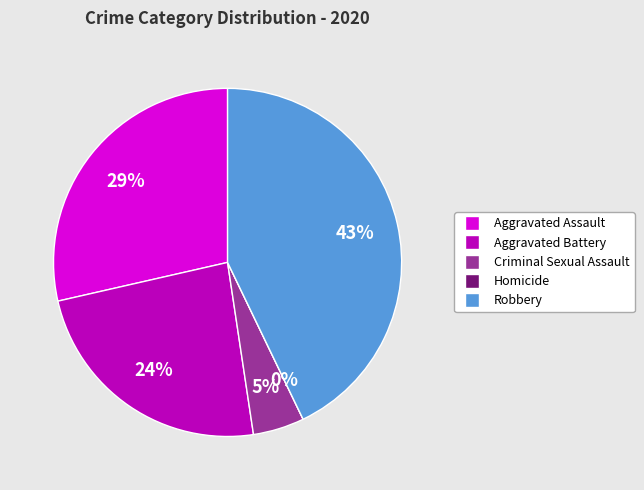

Combined, do Aggravated Battery and Homicide account for over 50%?

No